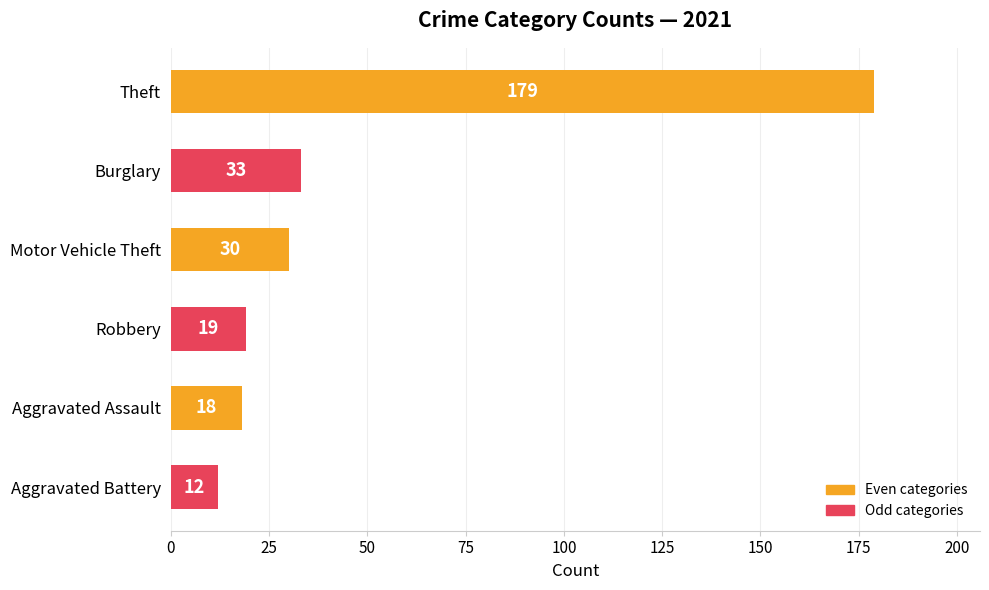

How many data points does each series have?

6